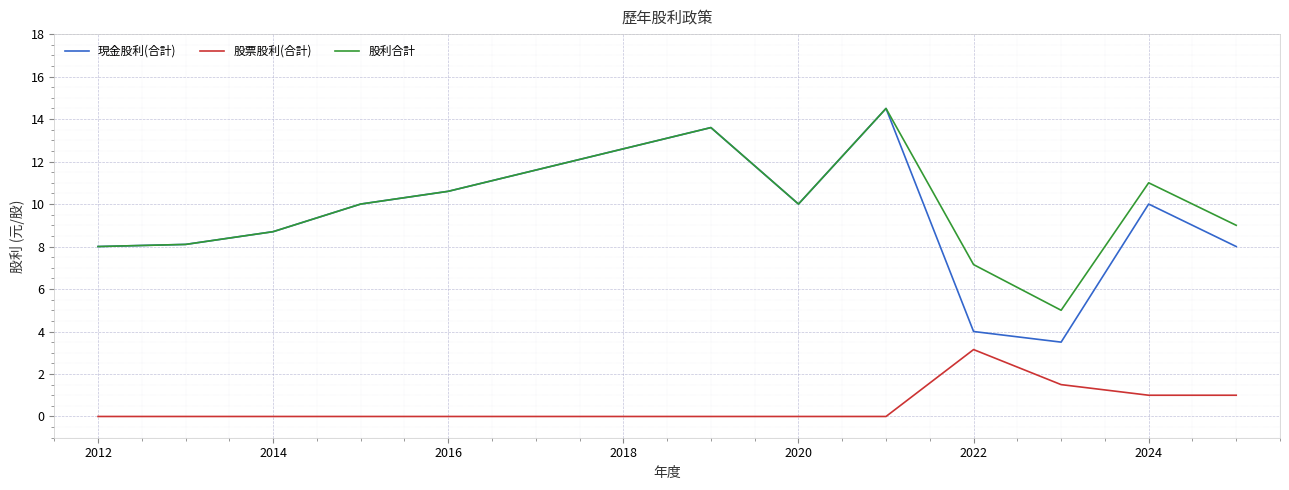

True or false: 股票股利(合計) and 股利合計 intersect in this chart.

False